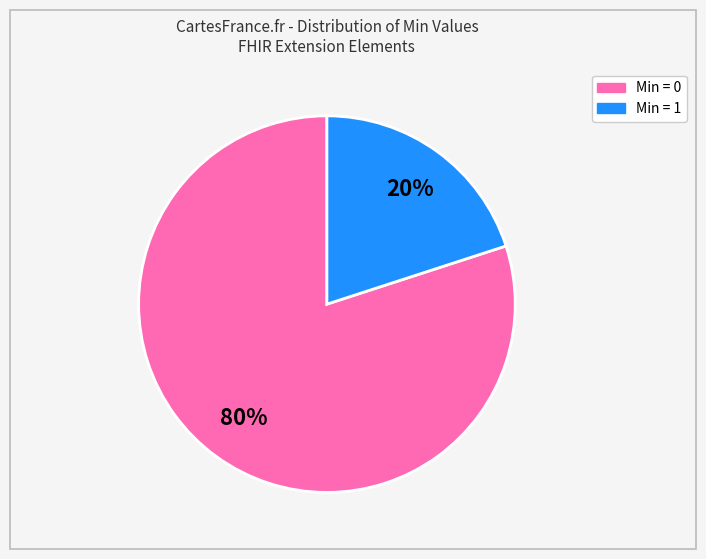

How many segments does this pie chart have?

2